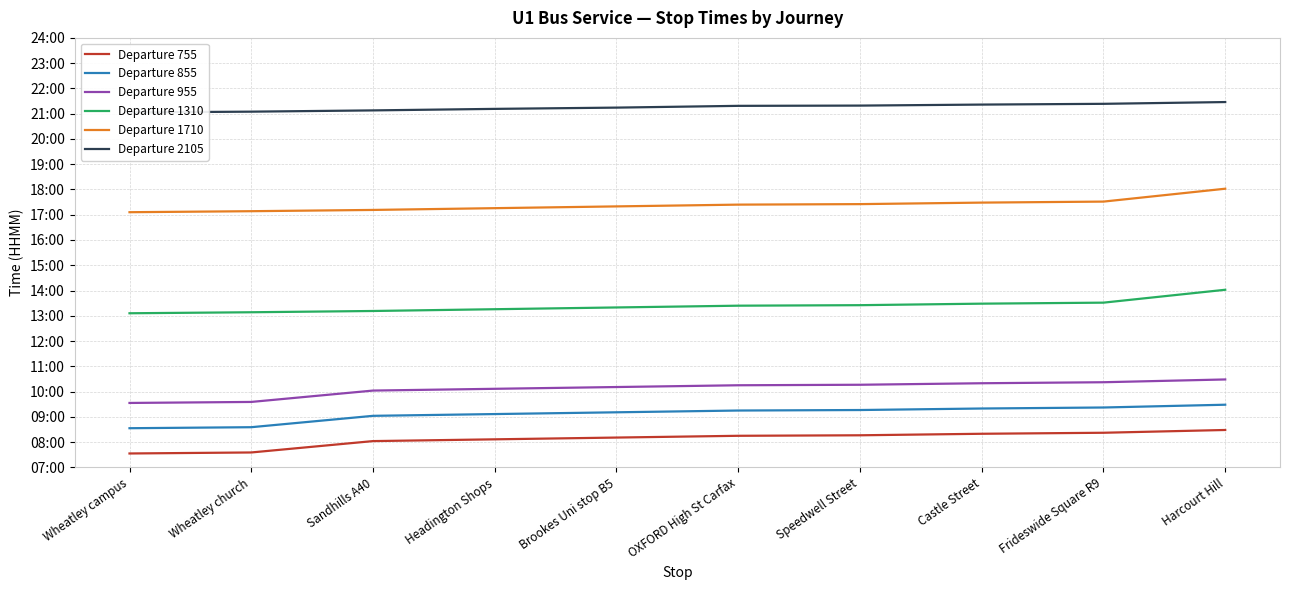

What is the total value across all series at Wheatley church?

7713